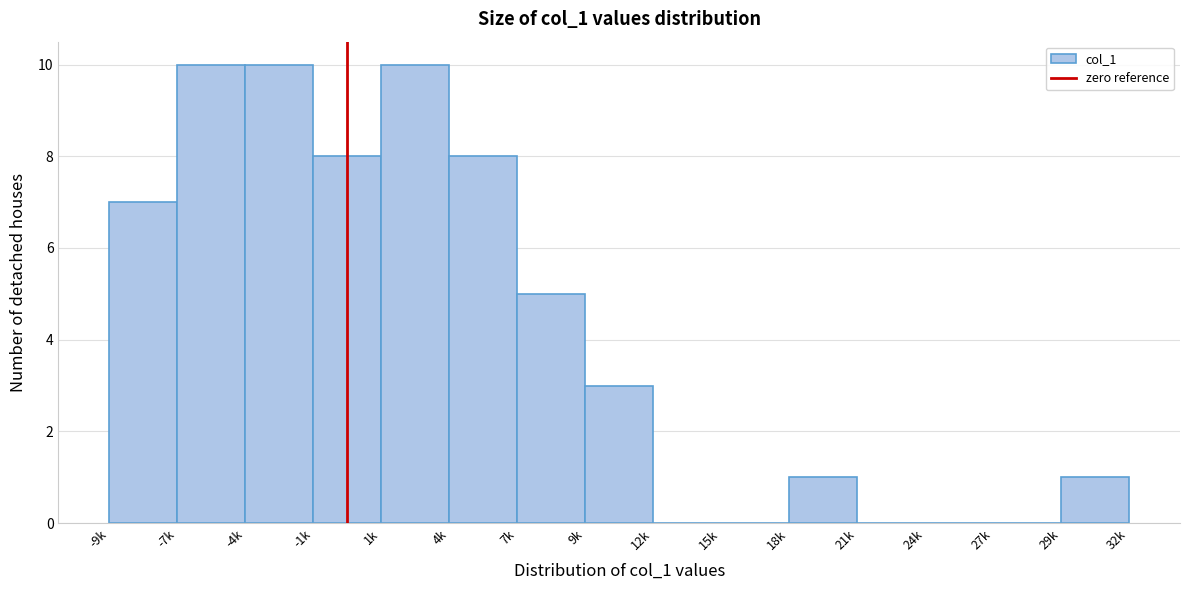

Reading right to left, transcribe all the data shown in this chart.

29k=1	27k=0	24k=0	21k=0	18k=1	15k=0	12k=0	9k=3	7k=5	4k=8	1k=10	-1k=8	-4k=10	-7k=10	-9k=7